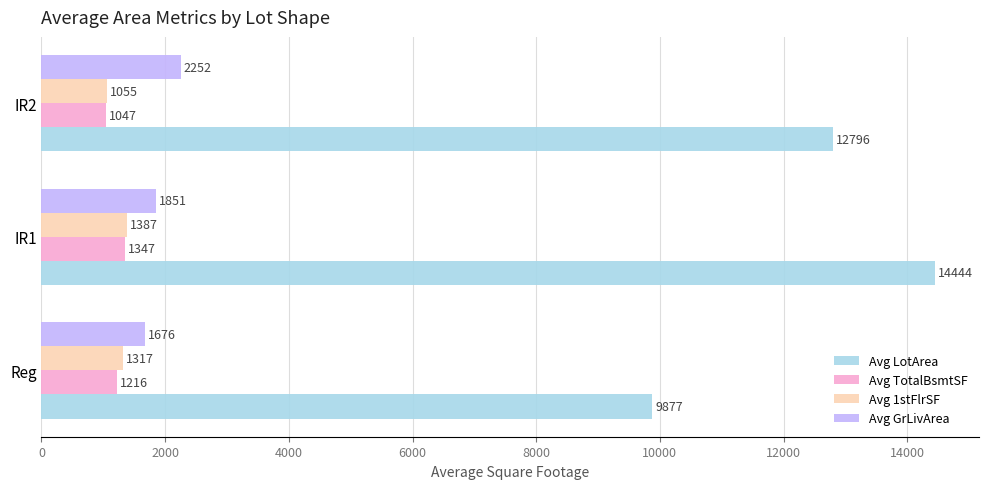

What is the average value of the Avg TotalBsmtSF series?

1203